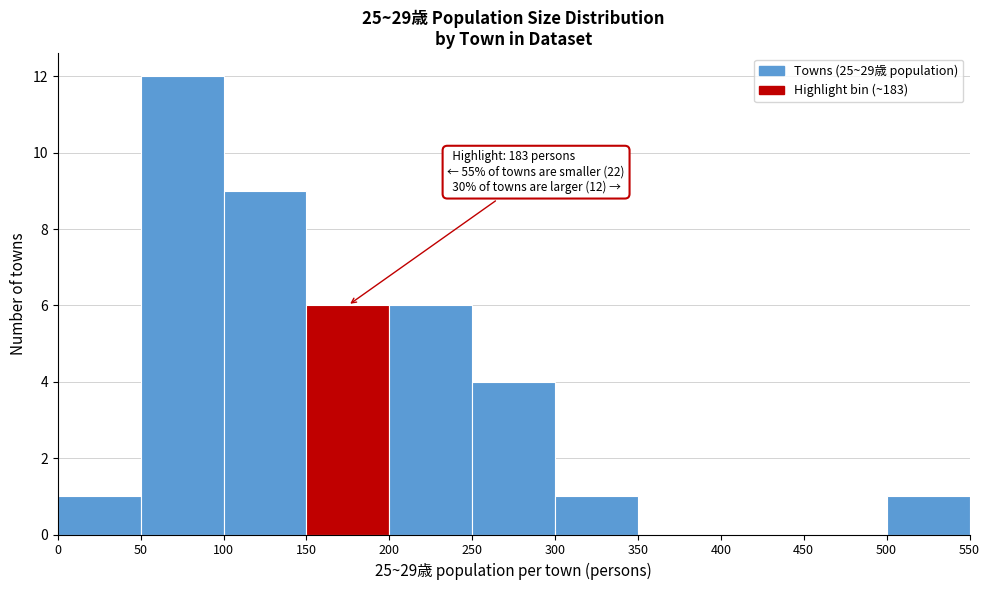

Which range on the x-axis has the tallest bar?

50 to 100